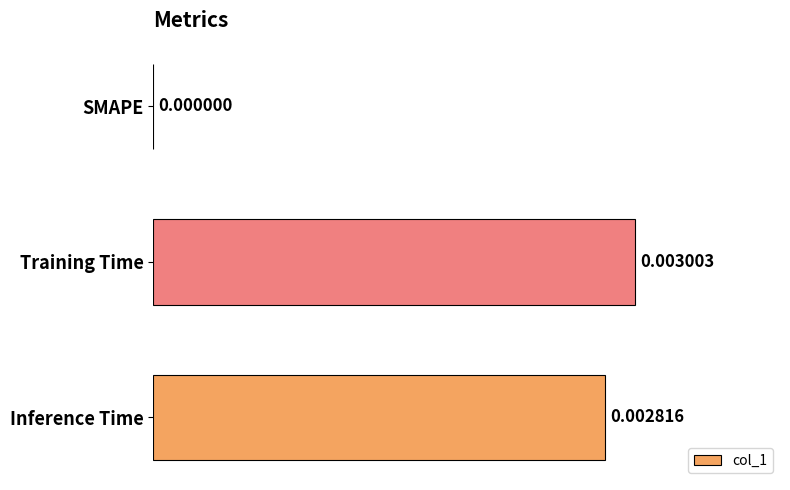

Which category has the highest value across all series?

Training Time